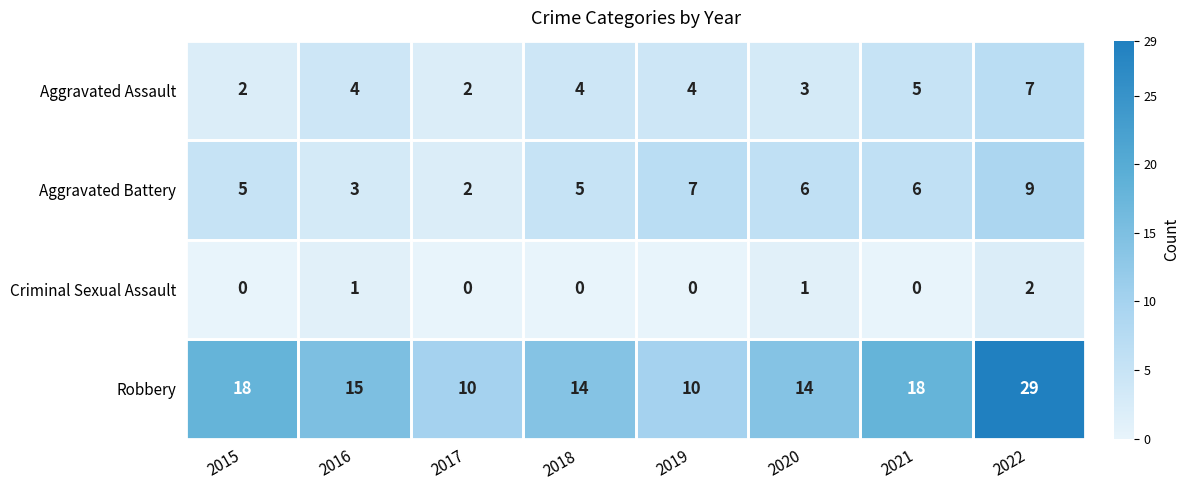

How many data points in Criminal Sexual Assault are above 0?

3